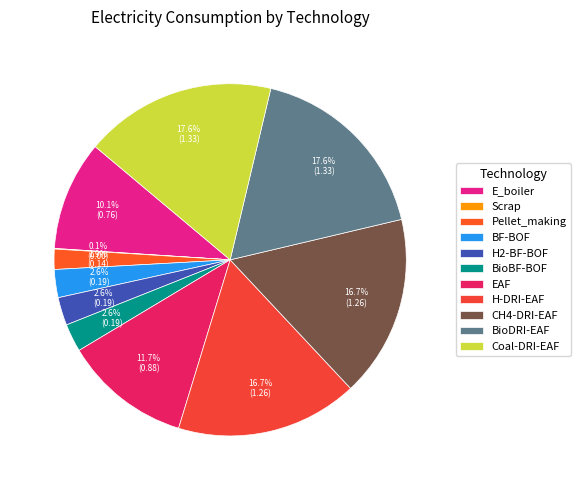

To the nearest percent, what is the average slice percentage?

9%